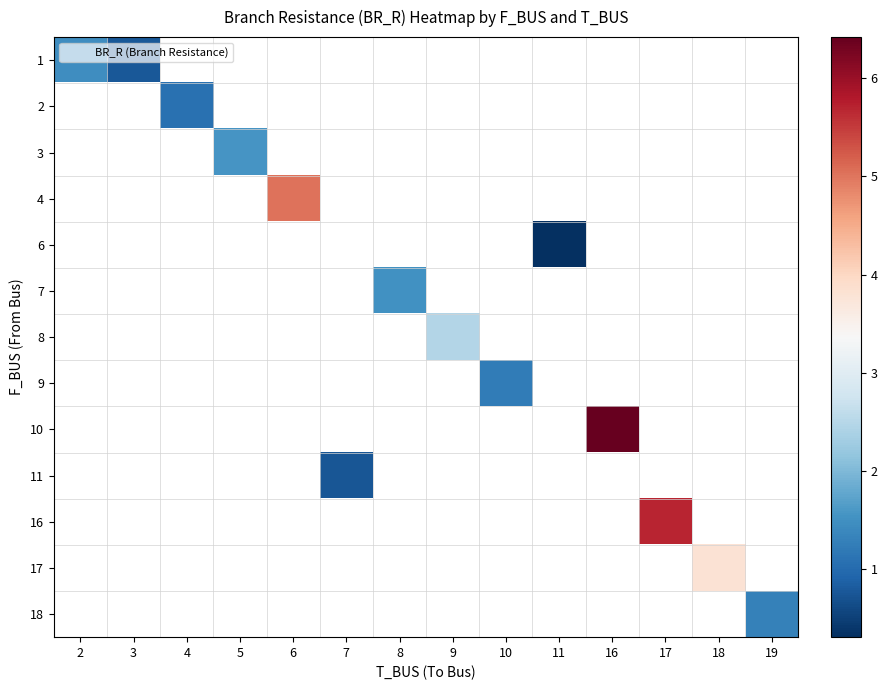

Is the value of 16 at 8 greater than the value of 9 at 3?

No